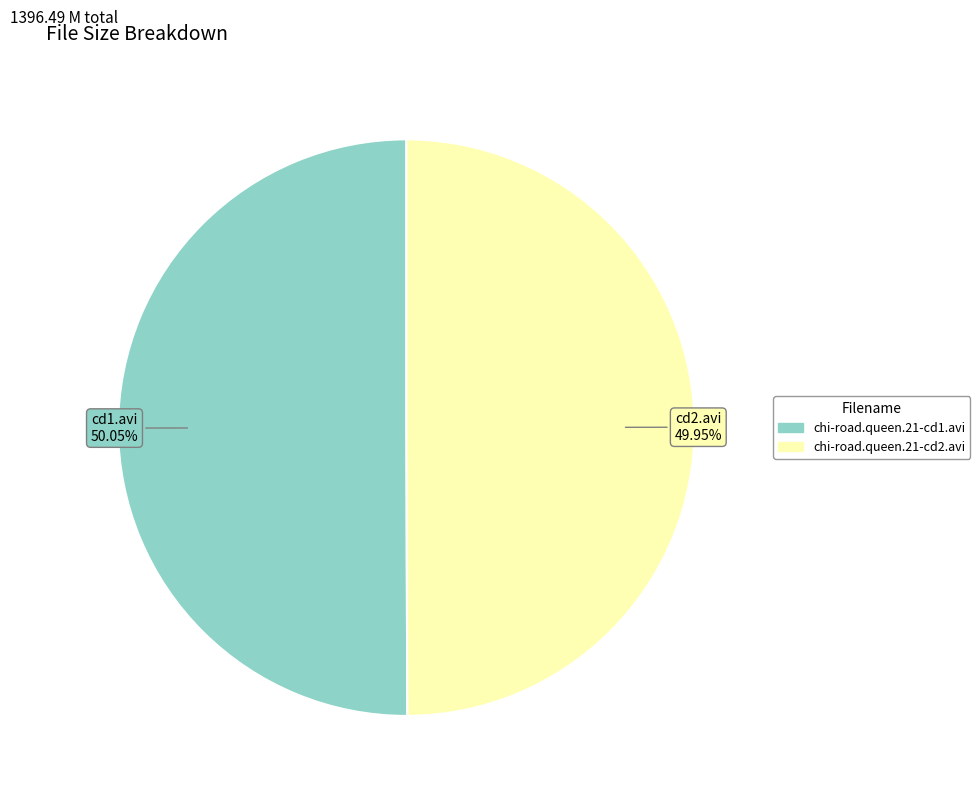

Is it true that chi-road.queen.21-cd2.avi is 50% of the pie?

True